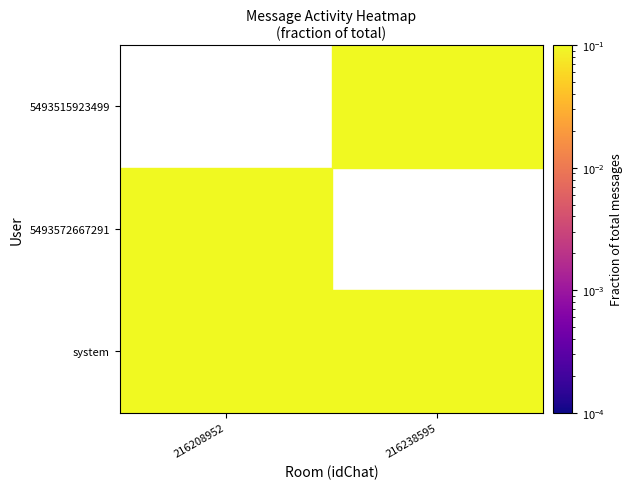

Is the value of 5493572667291 at 216208952 greater than the value of 5493515923499 at 216238595?

No